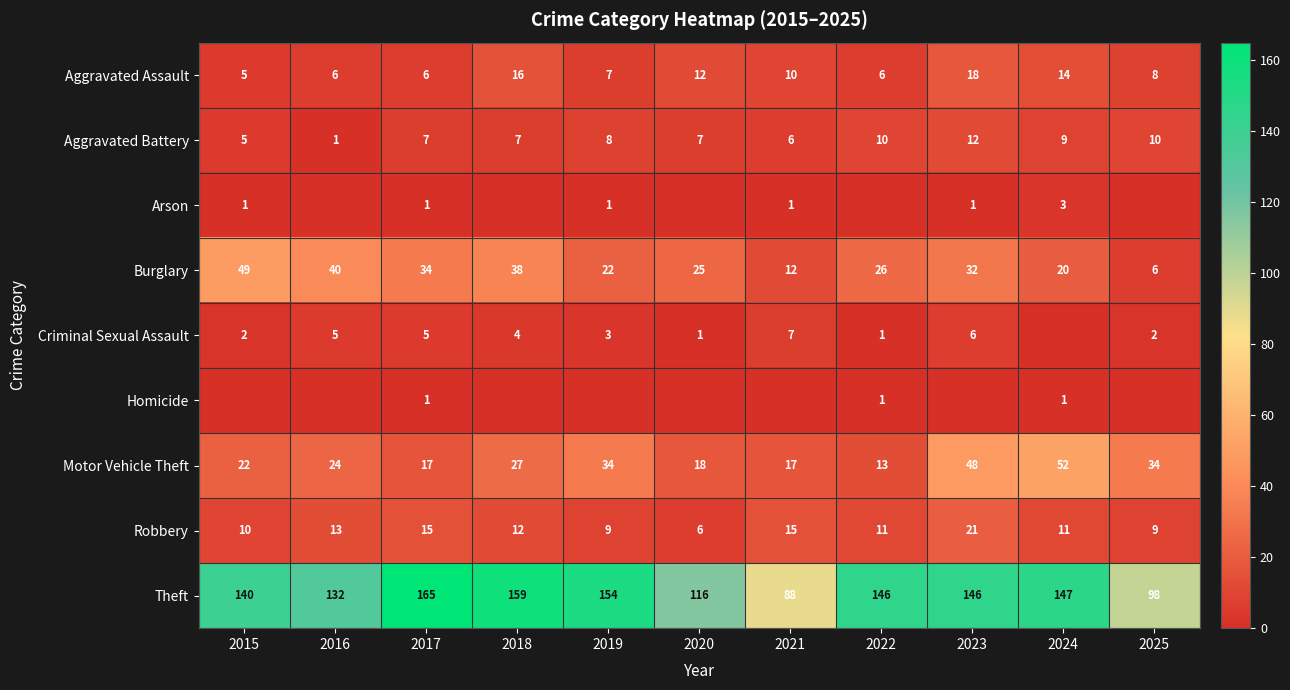

At which label does Burglary first exceed 26?

2015